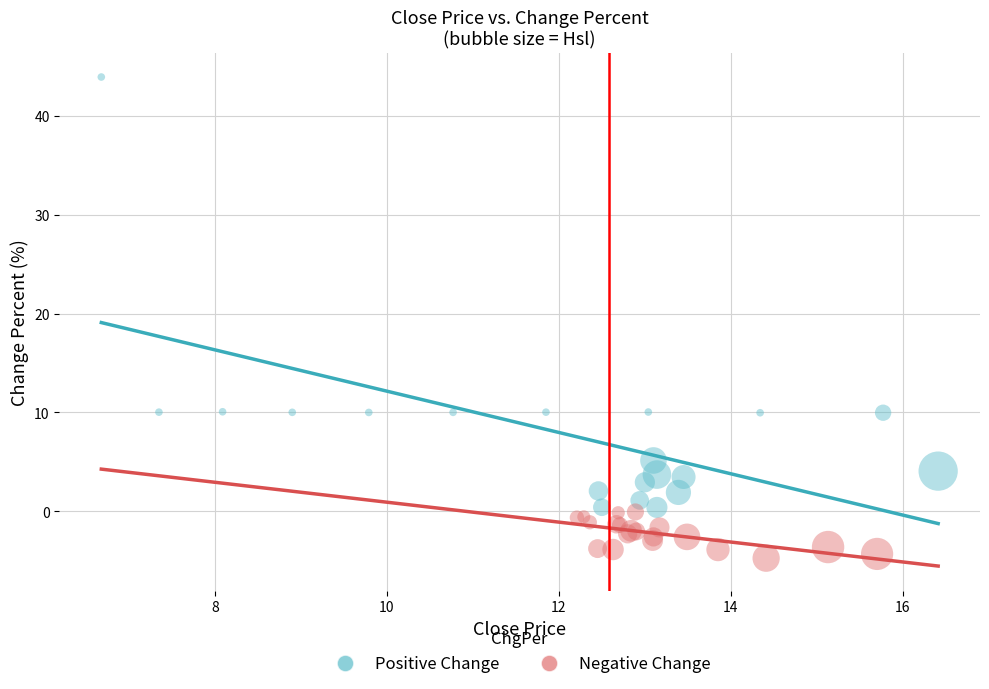

Which series contains the lowest Y value?

Negative Change